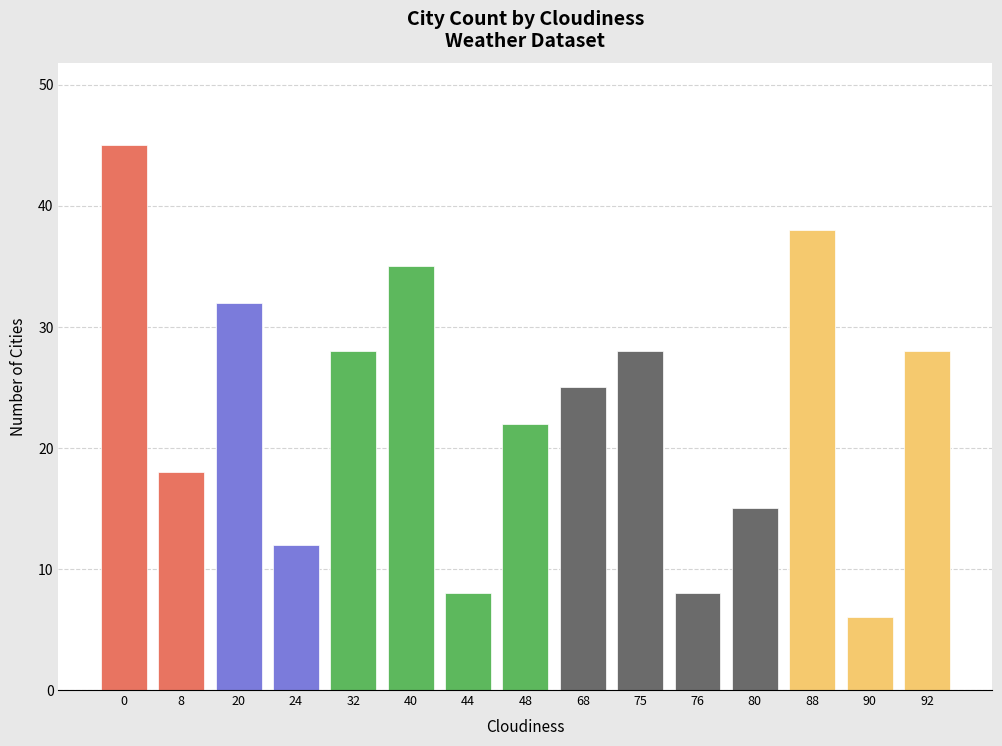

Reading left to right, list all the values displayed in this chart.

0=45	8=18	20=32	24=12	32=28	40=35	44=8	48=22	68=25	75=28	76=8	80=15	88=38	90=6	92=28